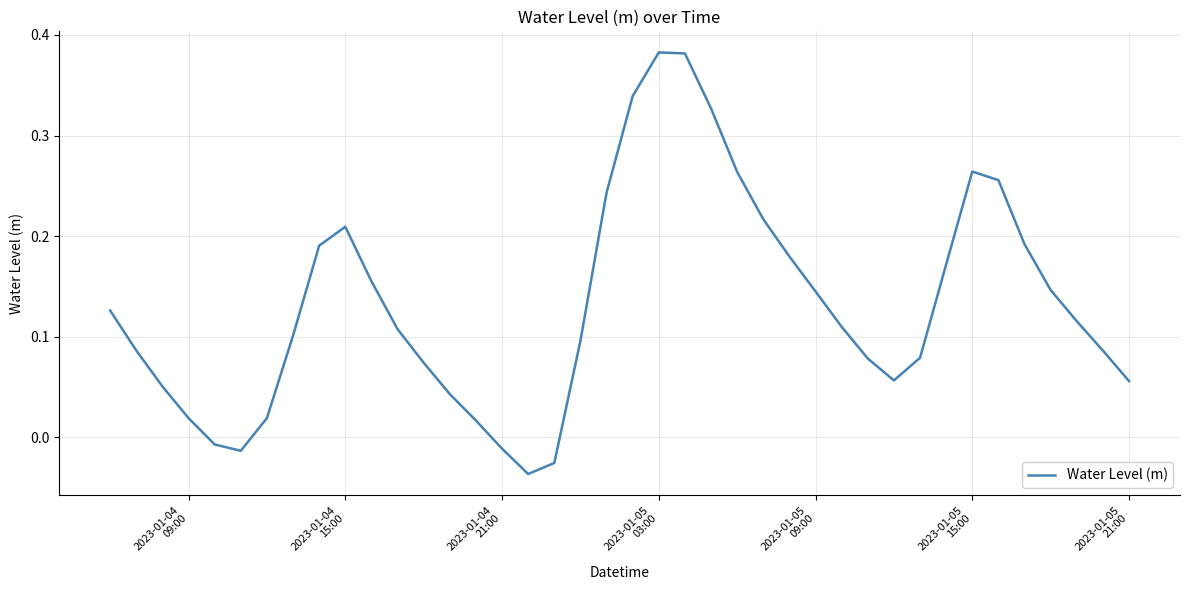

Is this an area chart (filled region under the line)?

No